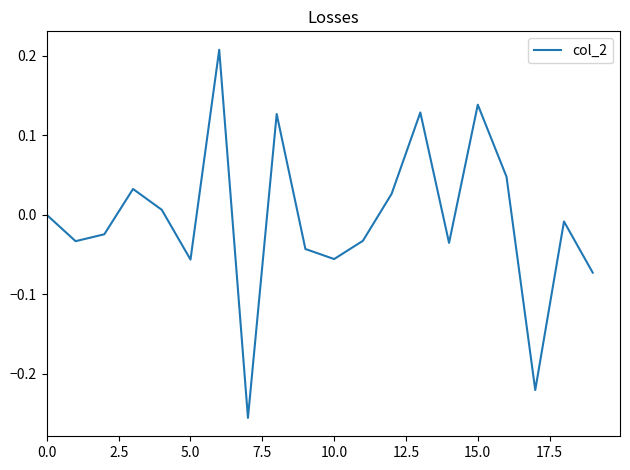

What is the difference between the maximum and minimum values?

0.5